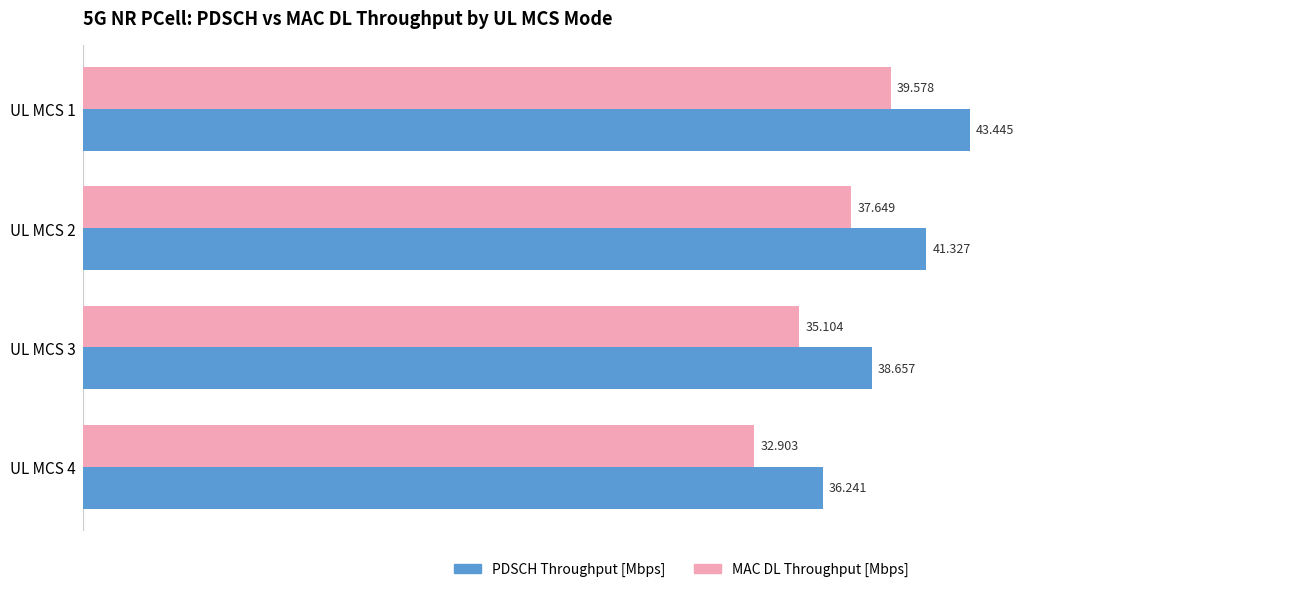

Is the value of MAC DL Throughput [Mbps] at UL MCS 3 greater than the value of PDSCH Throughput [Mbps] at UL MCS 1?

No